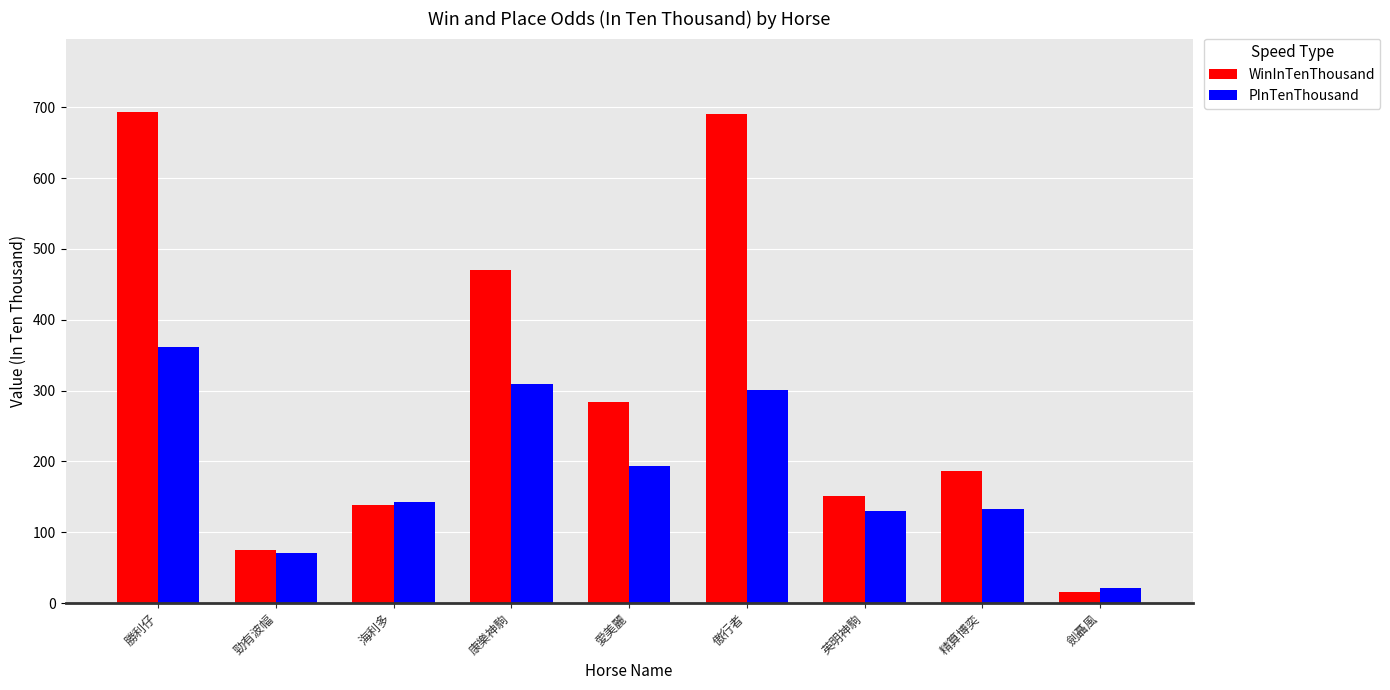

What are all the series names shown in the legend?

WinInTenThousand, PInTenThousand